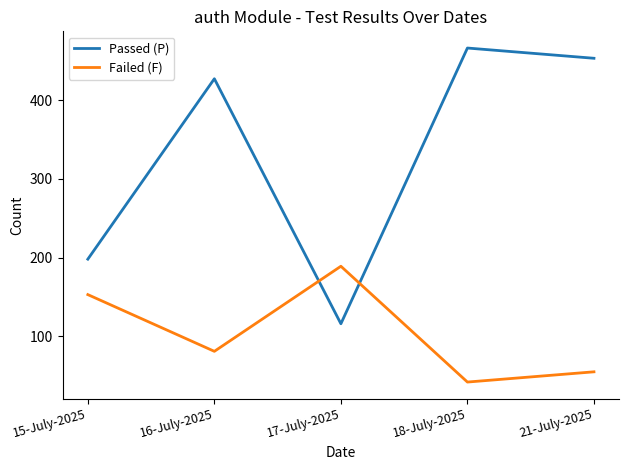

Reading left to right, what are all the values shown in this chart?

Passed (P): 15-July-2025=198	16-July-2025=427	17-July-2025=116	18-July-2025=466	21-July-2025=453
Failed (F): 15-July-2025=153	16-July-2025=81	17-July-2025=189	18-July-2025=42	21-July-2025=55